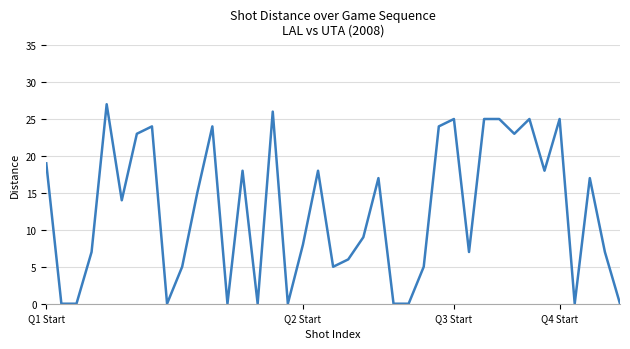

What is the difference between the maximum and minimum values?

27